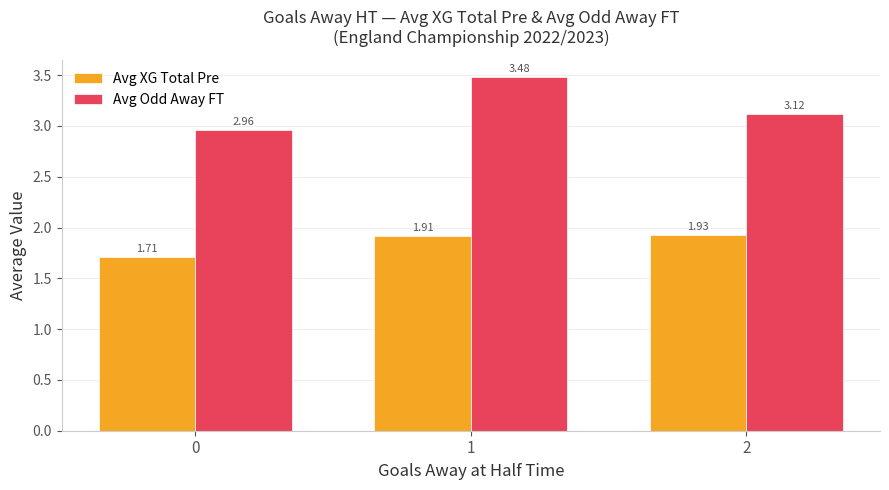

Rank the categories by Avg Odd Away FT value from highest to lowest.

1, 2, 0